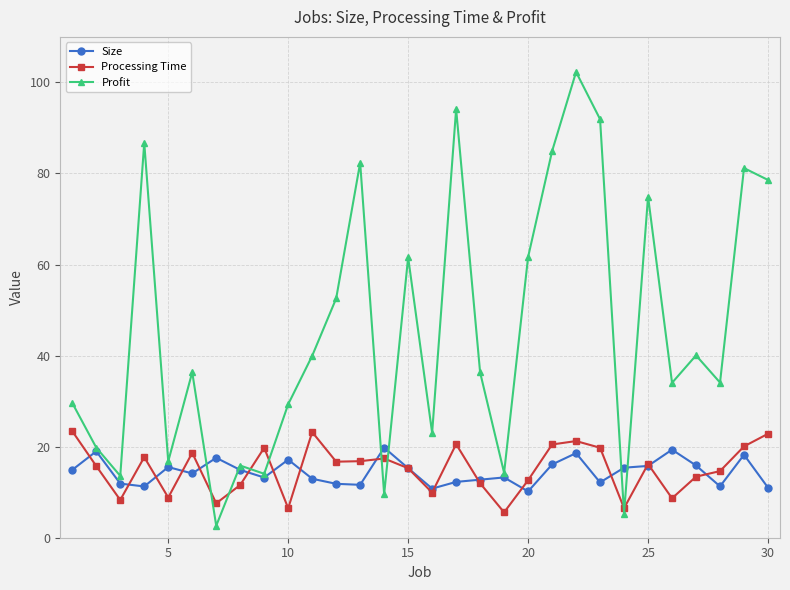

What is the value of the Size point at the 5th from the left?

15.5